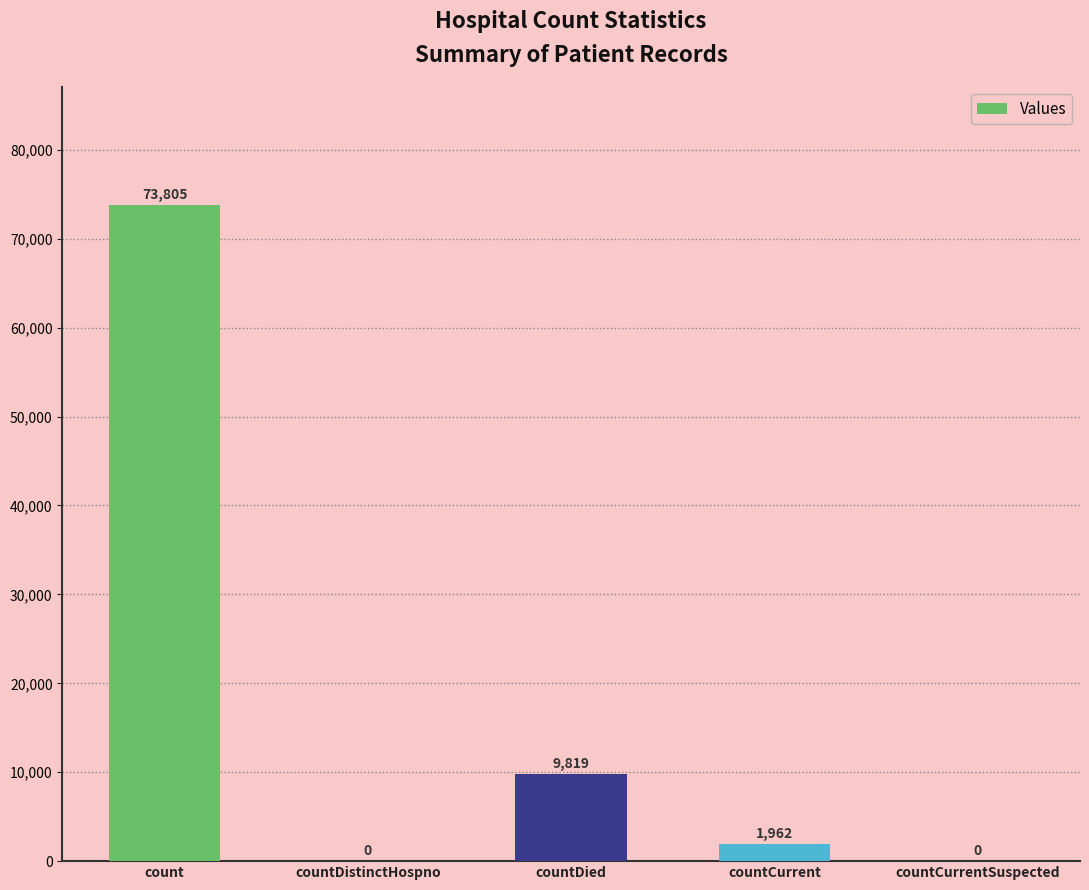

Reading left to right, transcribe all the data shown in this chart.

count=73805	countDistinctHospno=0	countDied=9819	countCurrent=1962	countCurrentSuspected=0